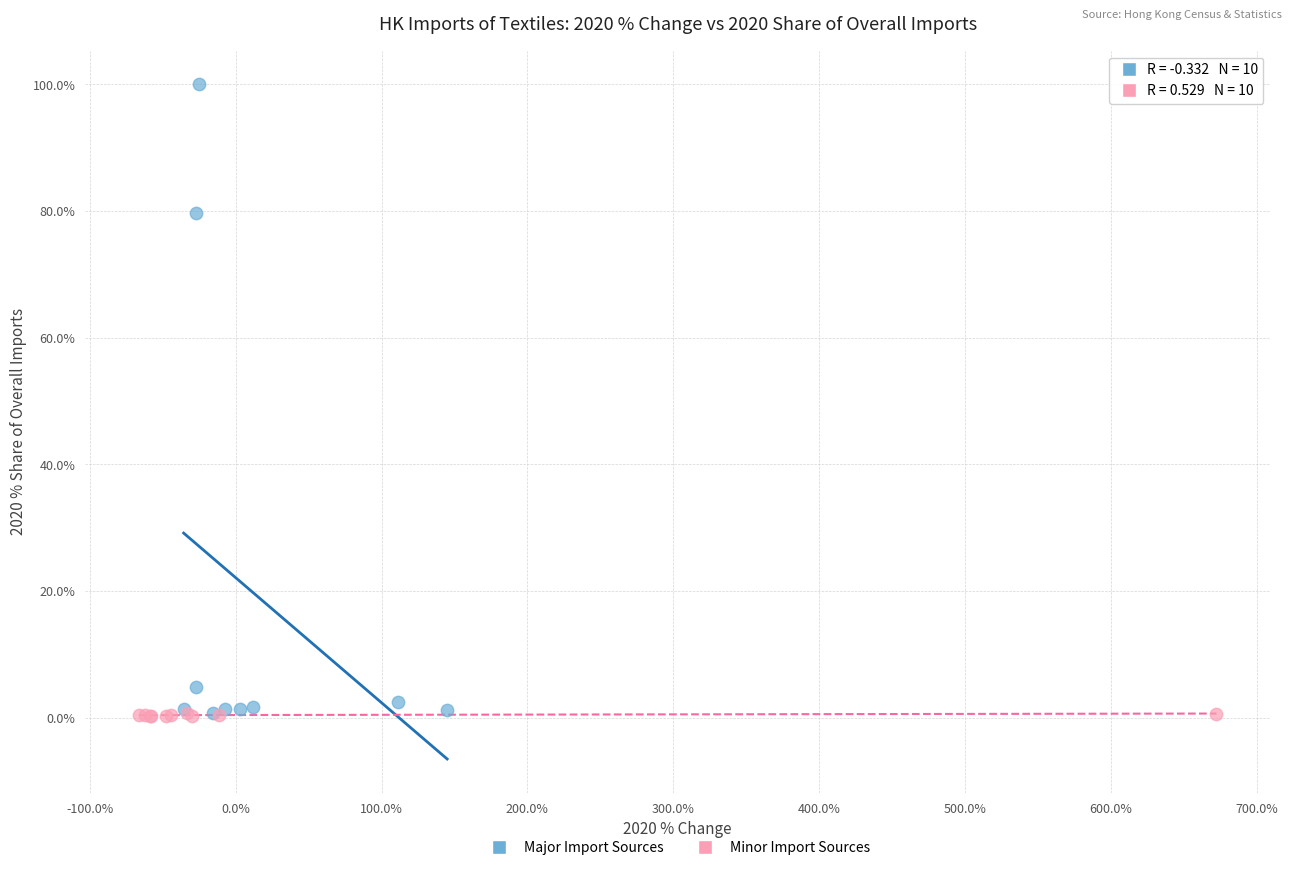

Which series has the largest Y range (max minus min)?

Major Import Sources